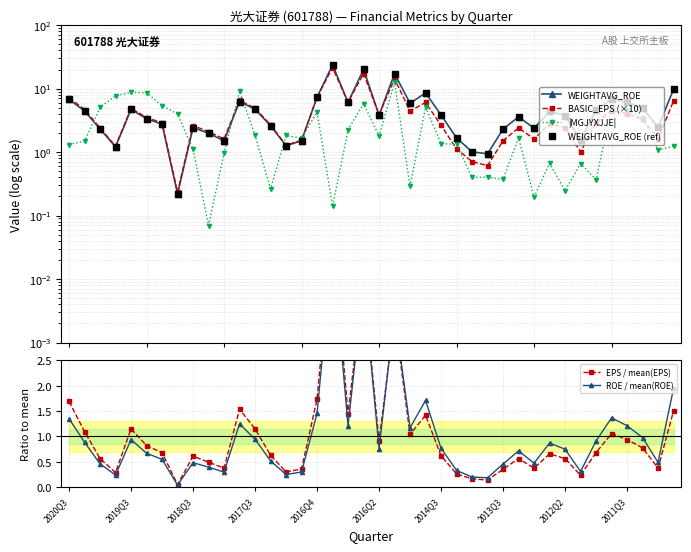

How many intersections are there between |MGJYXJJE| and BASIC_EPS (×10)?

10